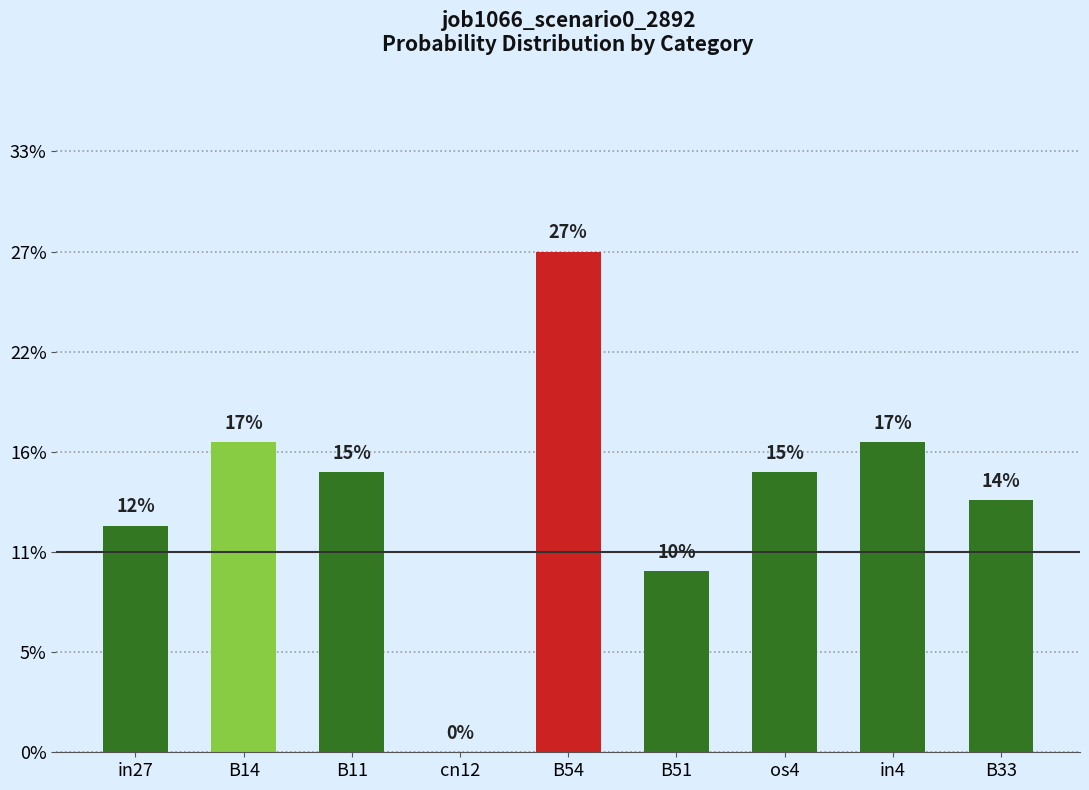

Rank the categories by value from highest to lowest.

B54, B14, in4, B11, os4, B33, in27, B51, cn12